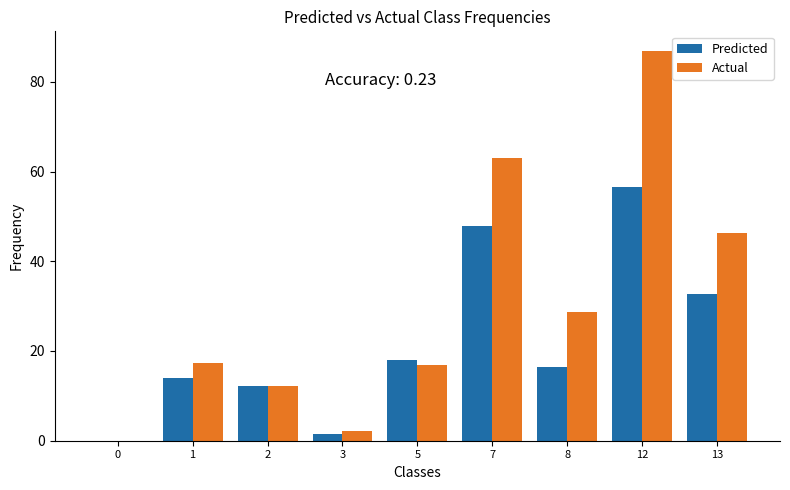

What is the highest value of the Actual series?

86.9